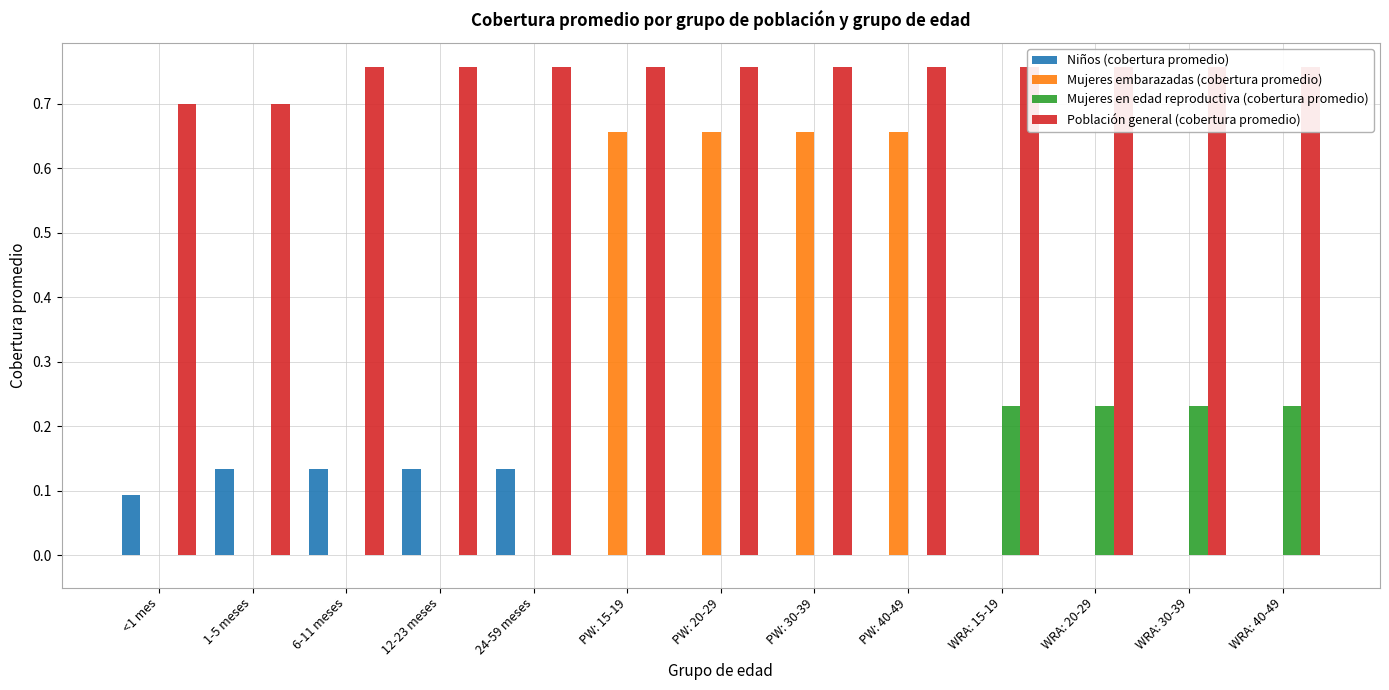

How many values in the Niños (cobertura promedio) series exceed 0?

5